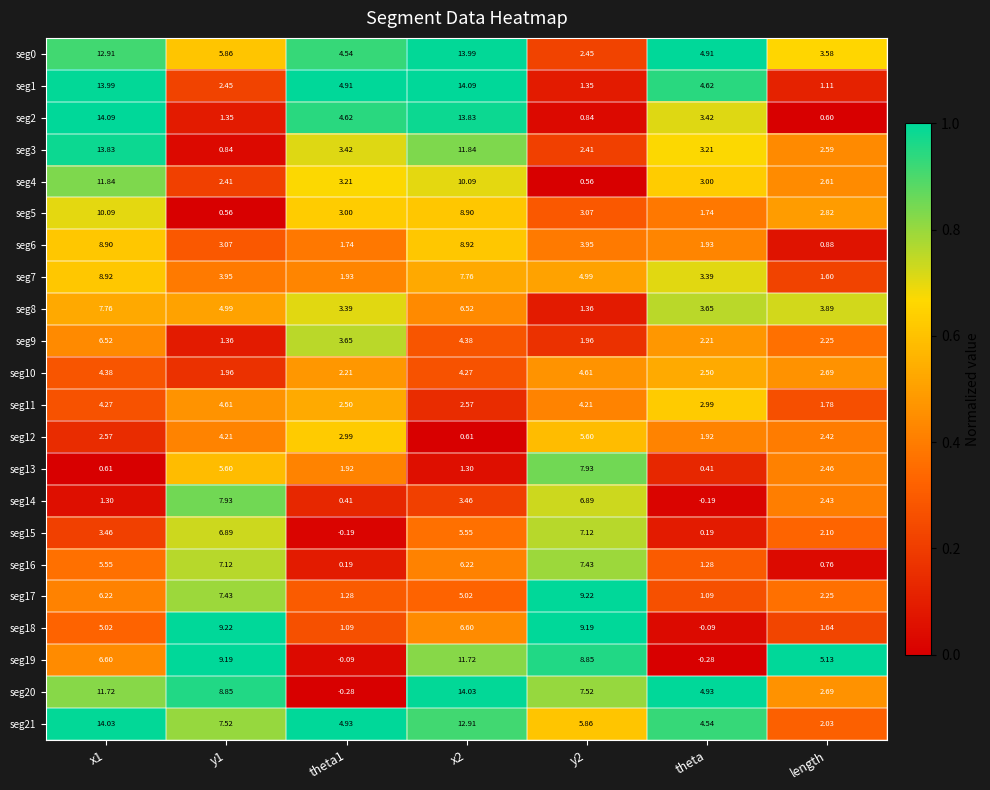

At y1, list the series in order from smallest to largest.

seg5, seg3, seg2, seg9, seg10, seg4, seg1, seg6, seg7, seg12, seg11, seg8, seg13, seg0, seg15, seg16, seg17, seg21, seg14, seg20, seg19, seg18